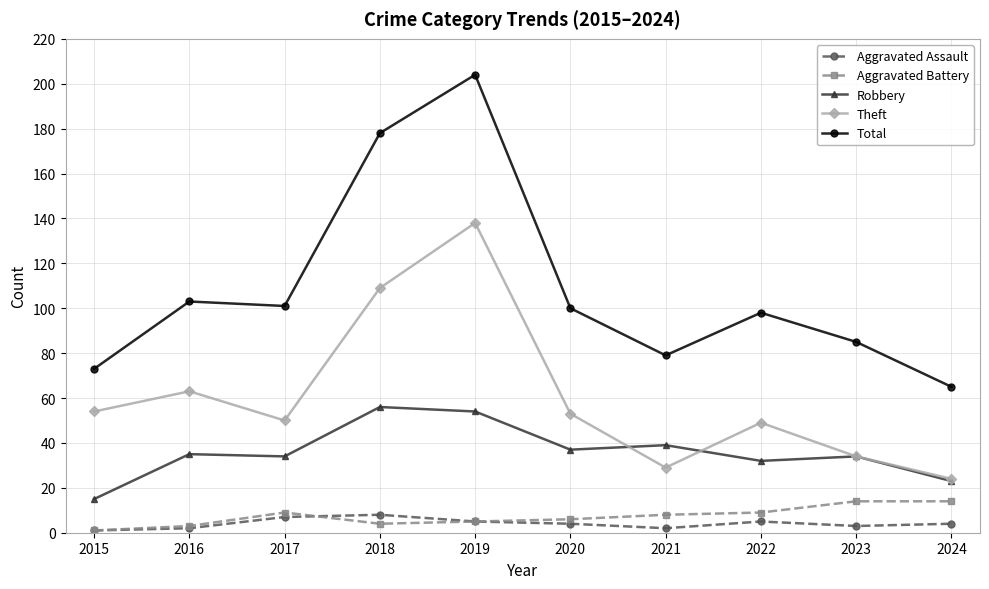

What is the maximum value shown in the chart?

204